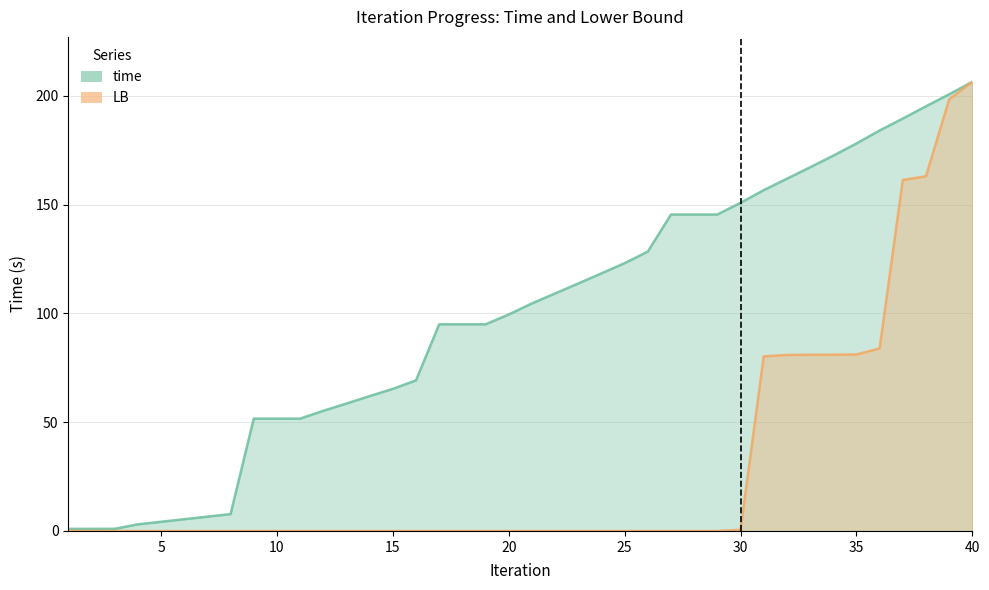

What is the spread (max minus min) of values at 35?

97.0